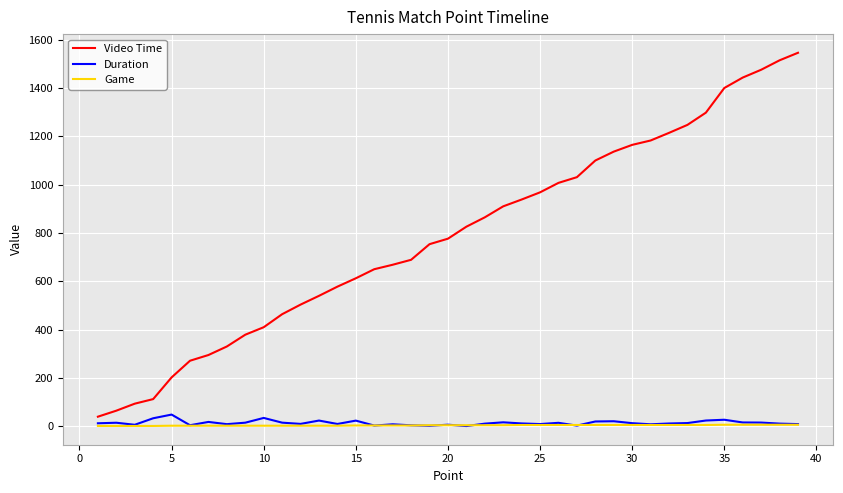

What is the minimum value for Duration?

0.6